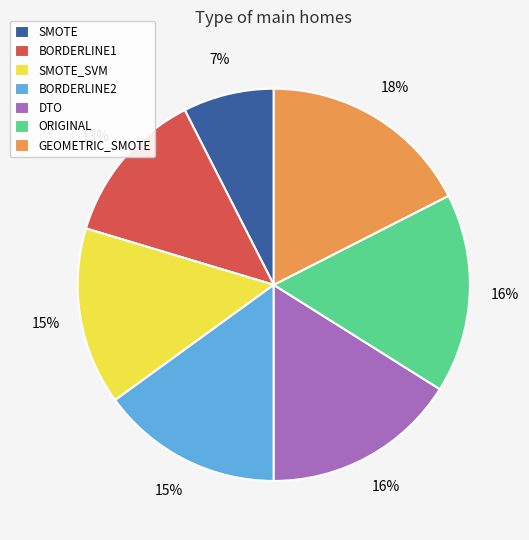

The BORDERLINE2 slice represents 15% of the pie. True or false?

True